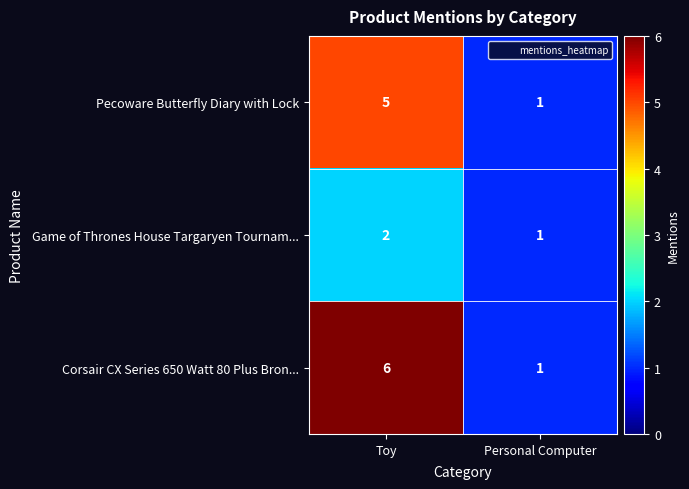

What is the greatest value displayed?

6